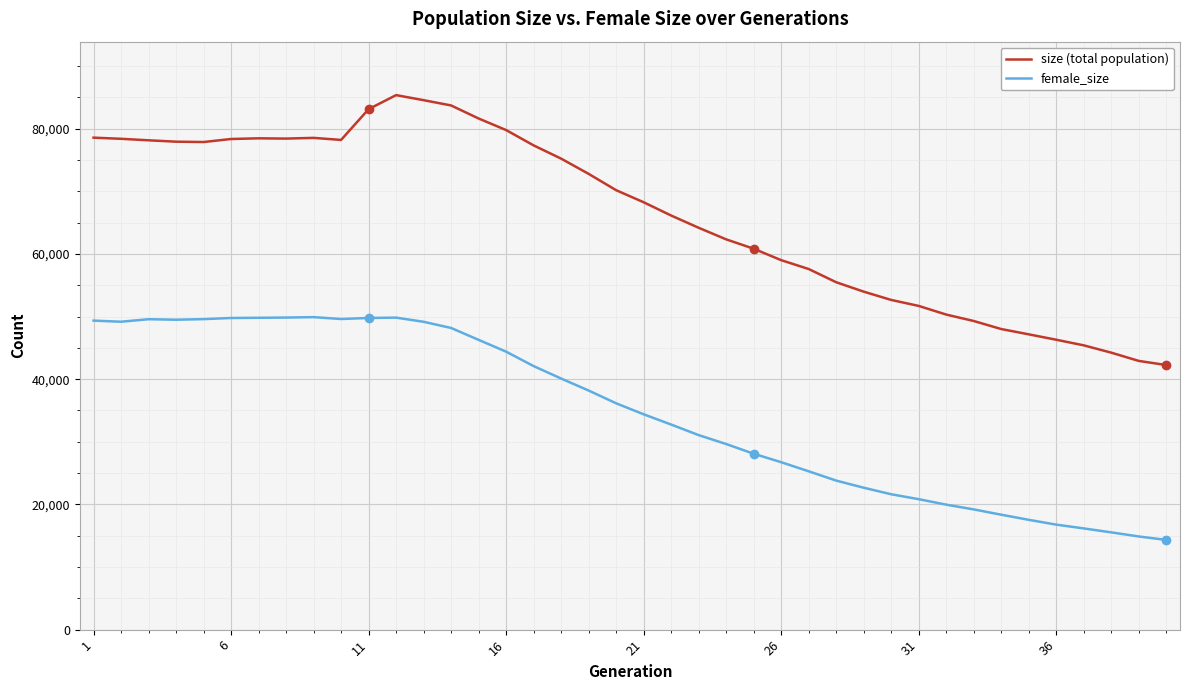

How many lines are shown in the chart?

2